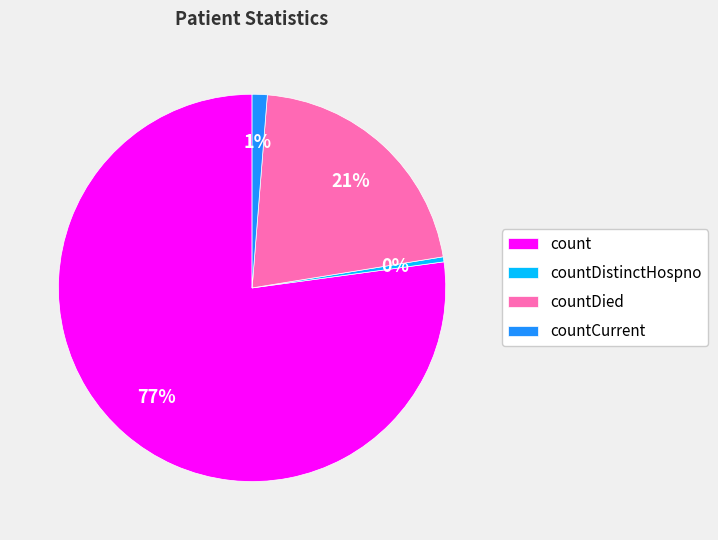

Do countDied and countDistinctHospno together represent more than half of the pie?

No